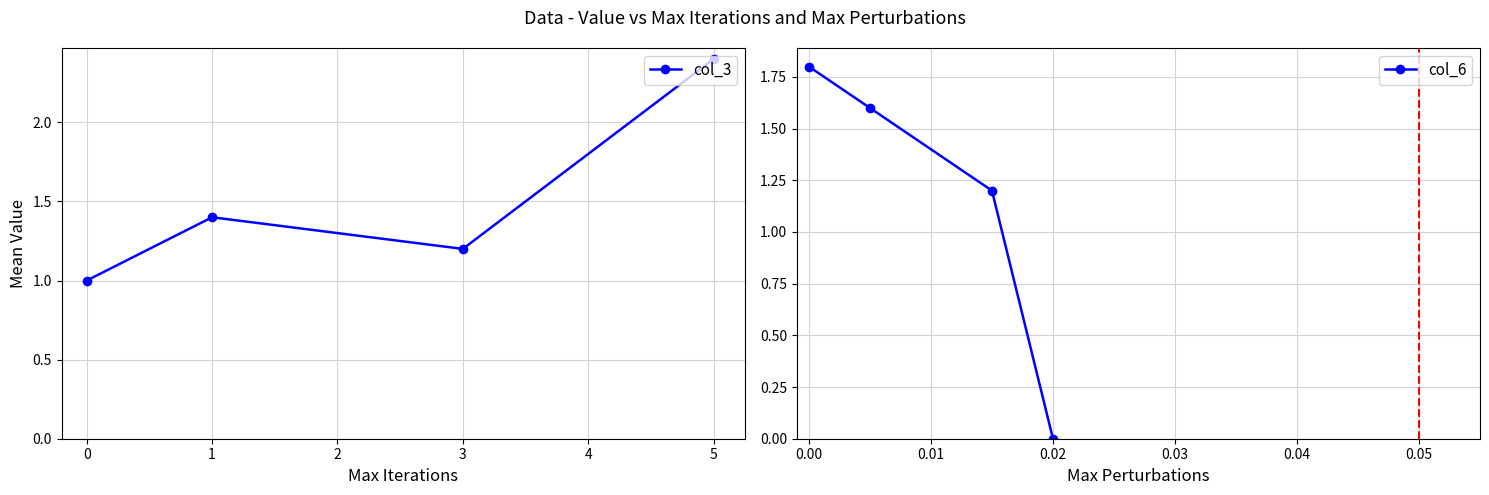

How many lines are shown in the chart?

2